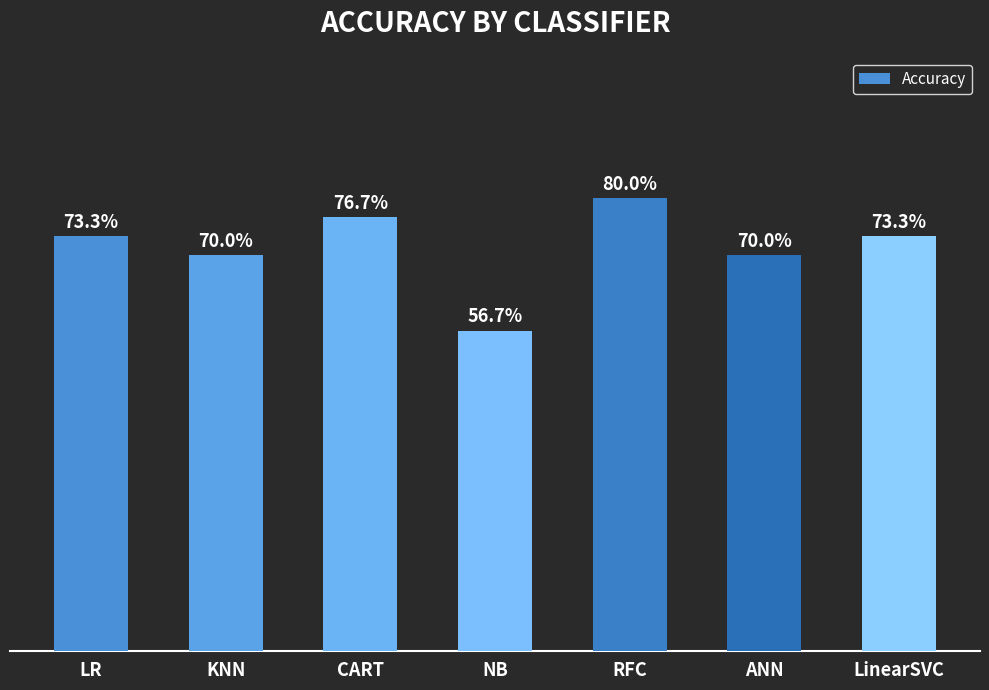

Is it true that the value at RFC is 1.3?

False